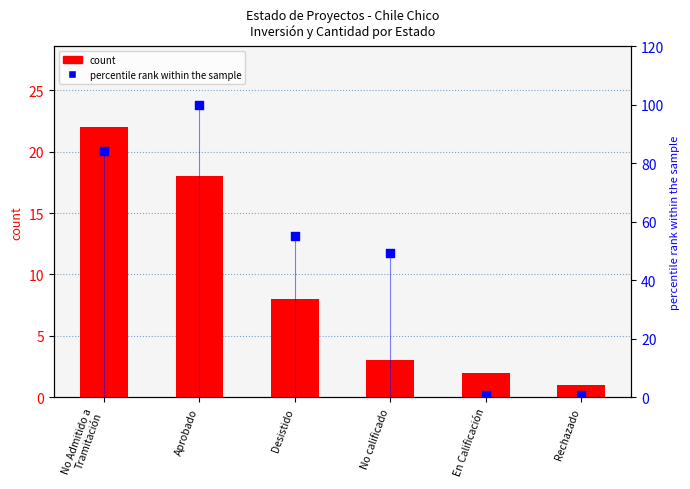

What is the total value across all series at Aprobado?

118.0